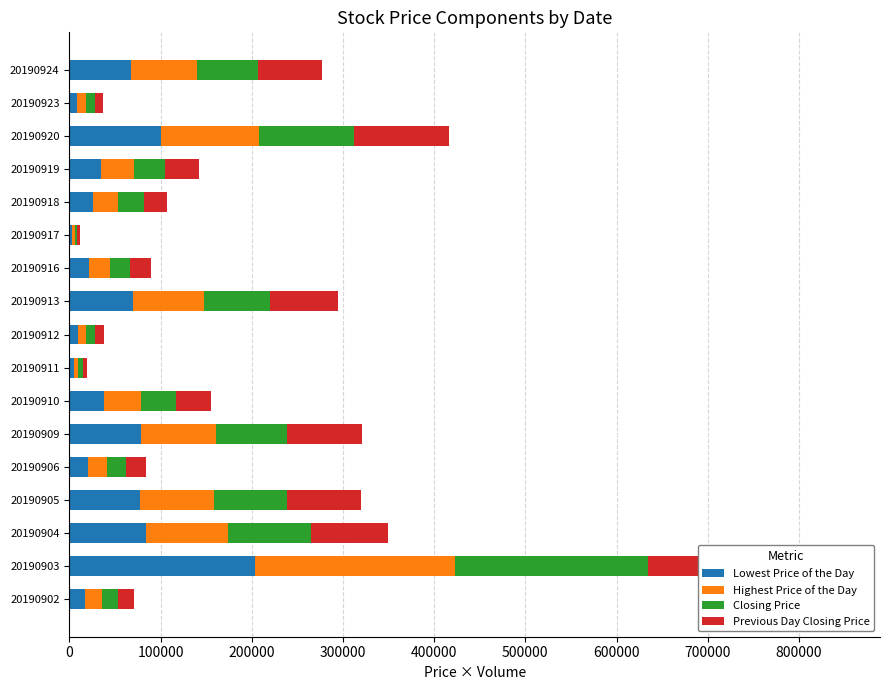

How many values in the Closing Price series exceed 34272?

8